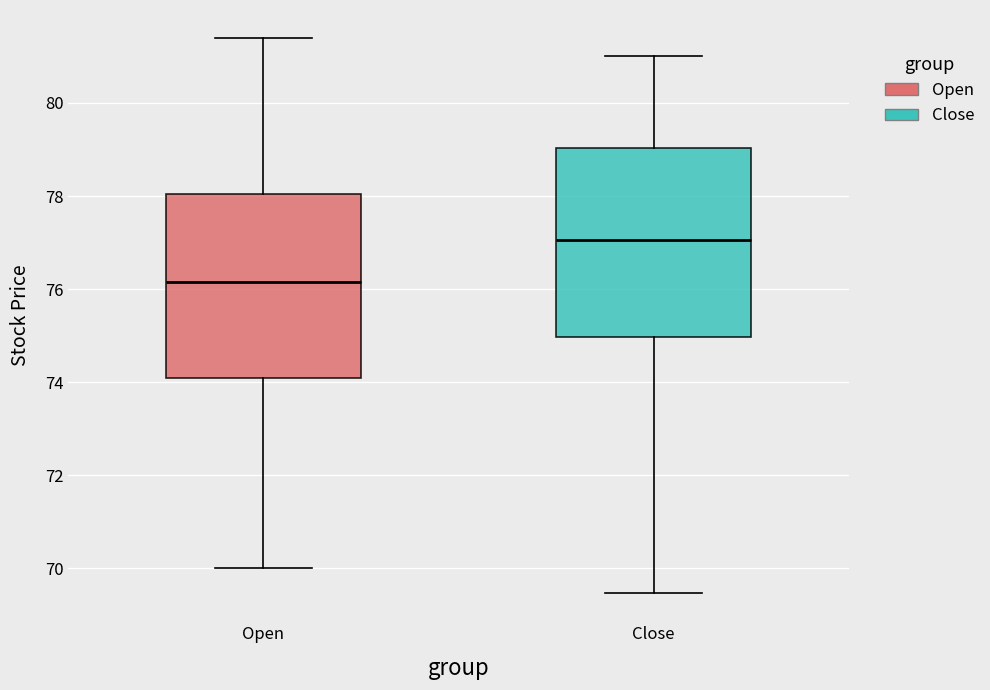

Reading left to right, transcribe this box plot: for each box, give where its median line is, the range the box spans, and where its two whiskers end, as read against the y-axis. The values are not printed on the chart, so give them approximately, as read against the axis.

Open: median 76.2, box 74.2 to 78.0, whiskers 70.0 to 81.4
Close: median 77.0, box 75.0 to 79.0, whiskers 69.4 to 81.0